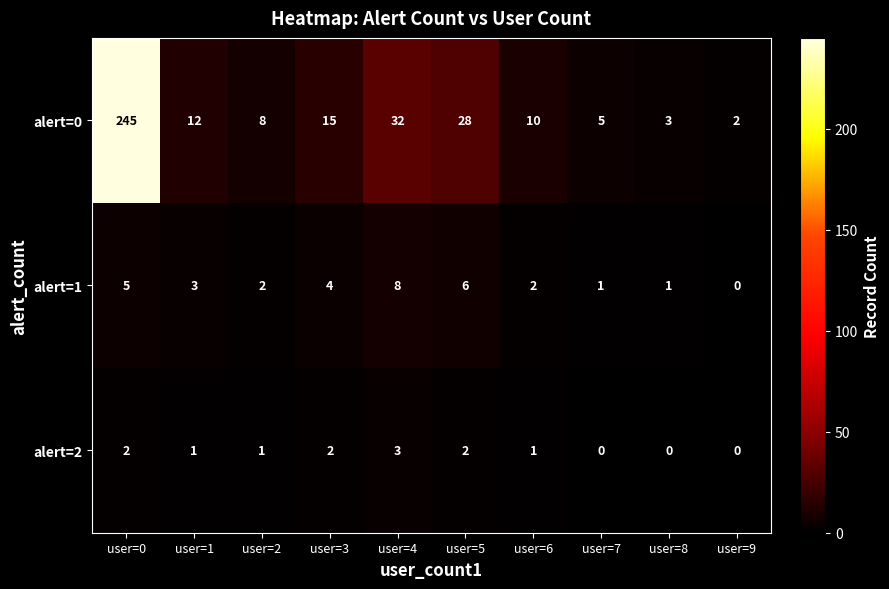

True or false: alert=2 has a value of 1 at user=0.

False